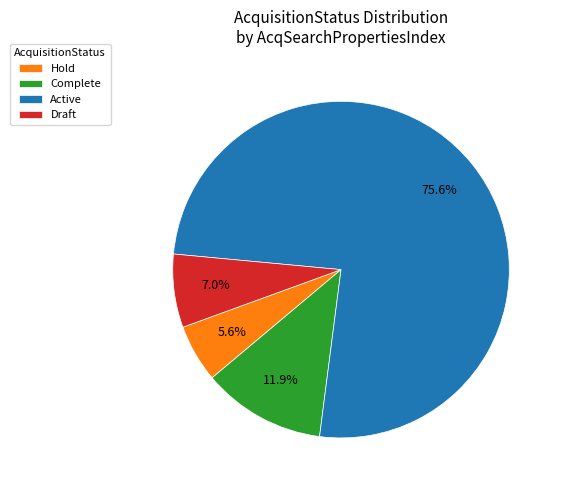

Is Complete the majority of the pie?

No